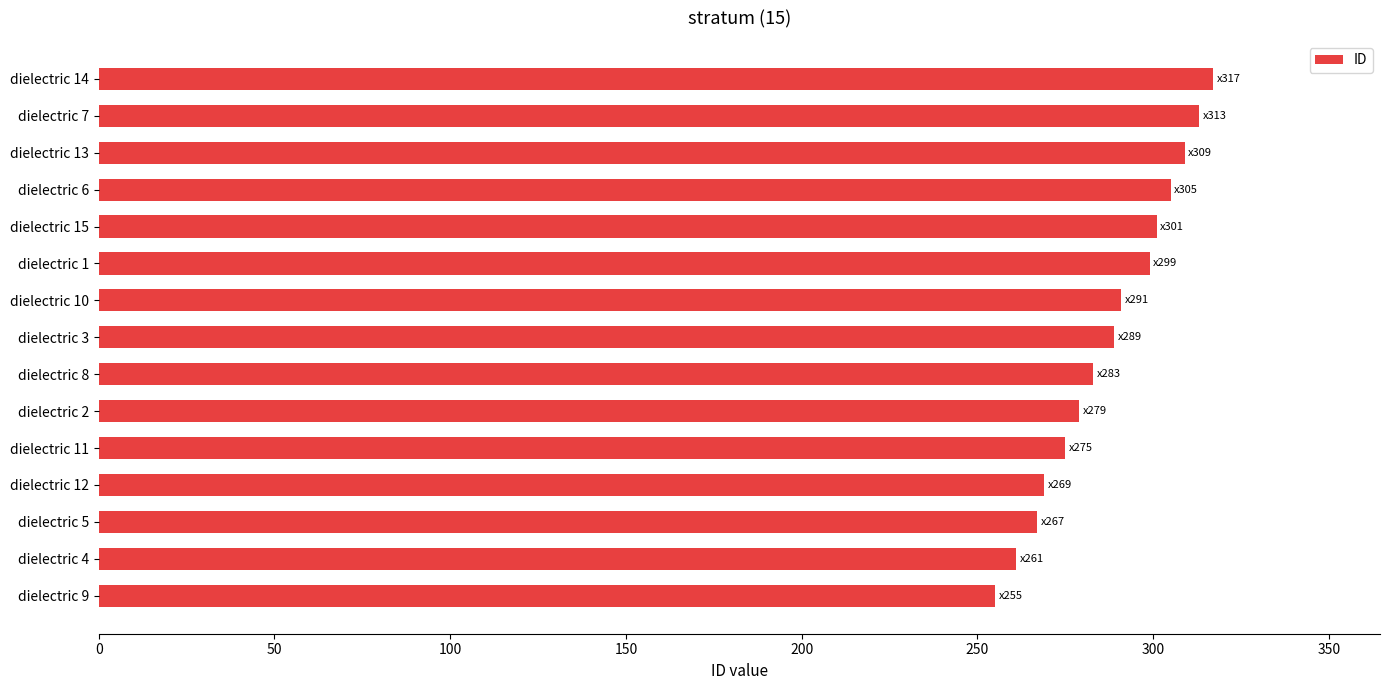

What is the average value?

288